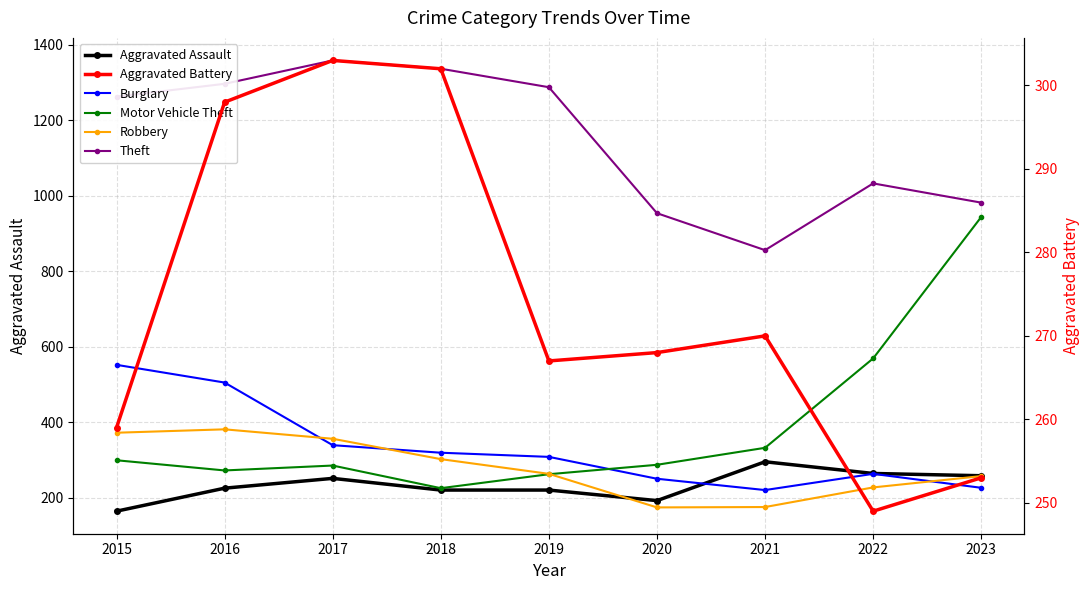

The Theft series shows 1033 at 2022. True or false?

True